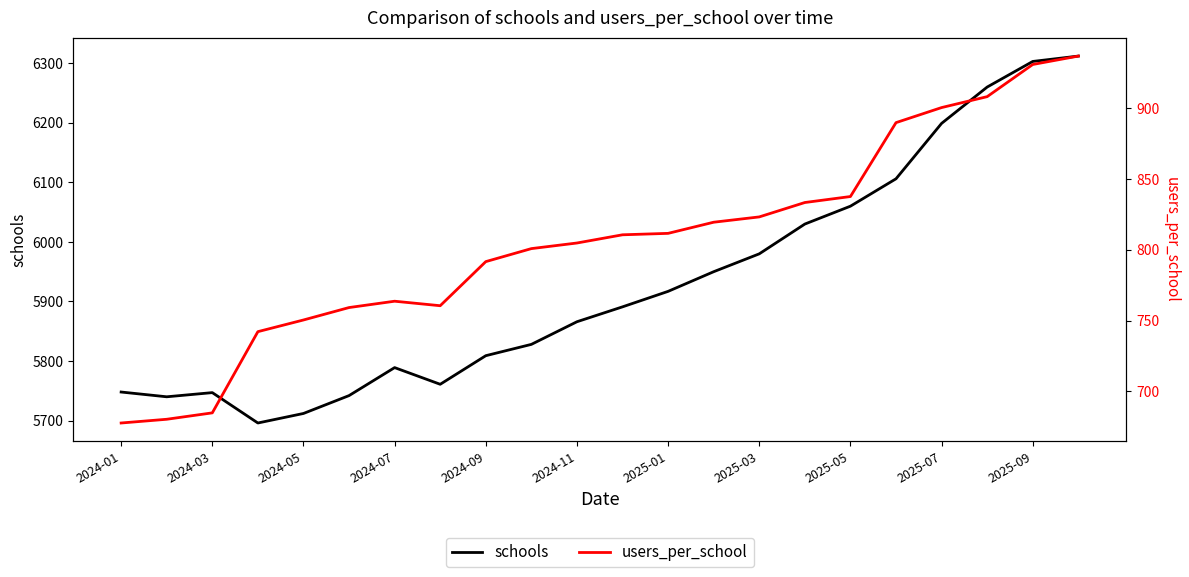

What position from the left is 11?

12